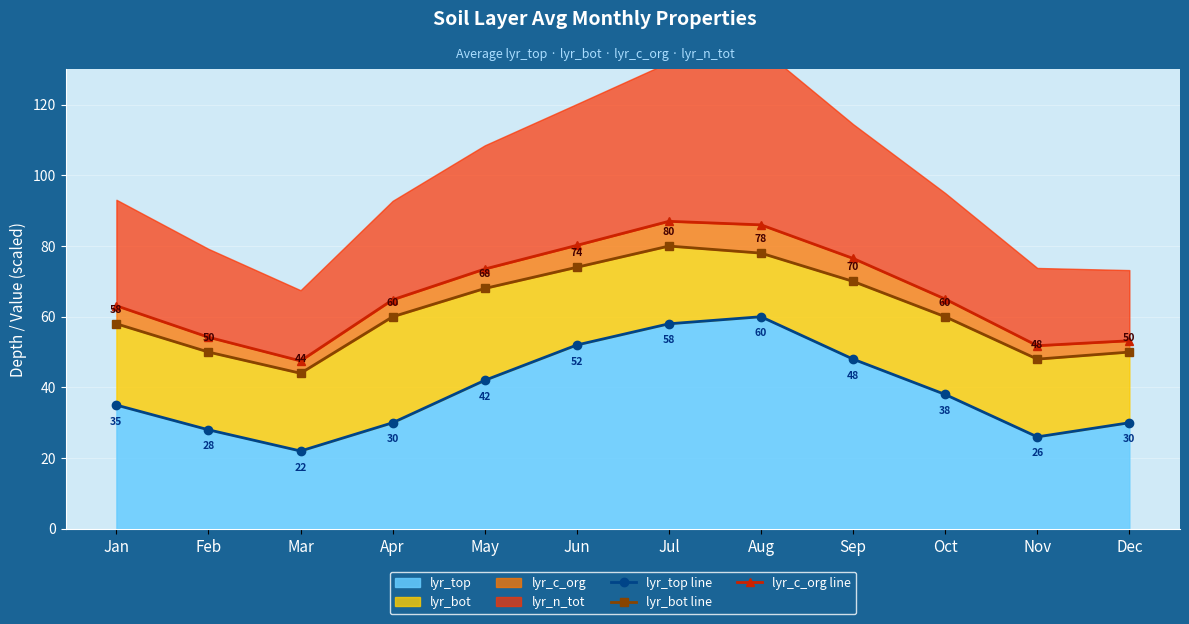

Which series has the largest total across all categories?

lyr_c_org line